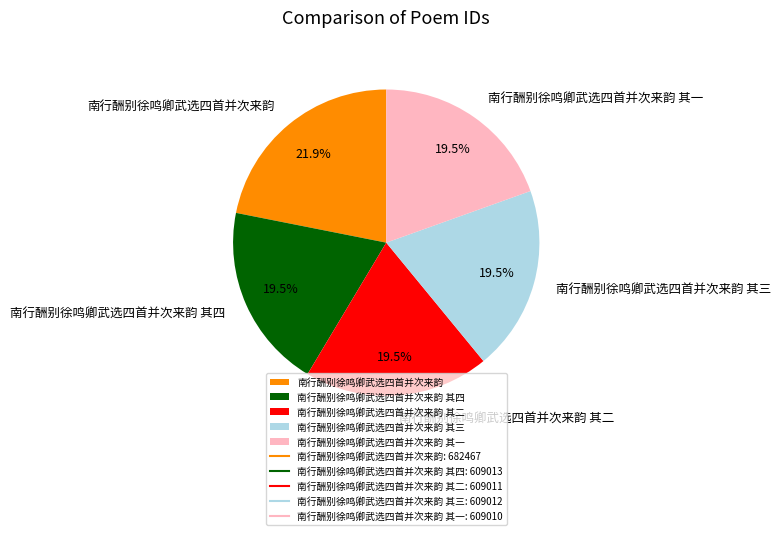

What is the largest slice in the pie chart?

南行酬别徐鸣卿武选四首并次来韵